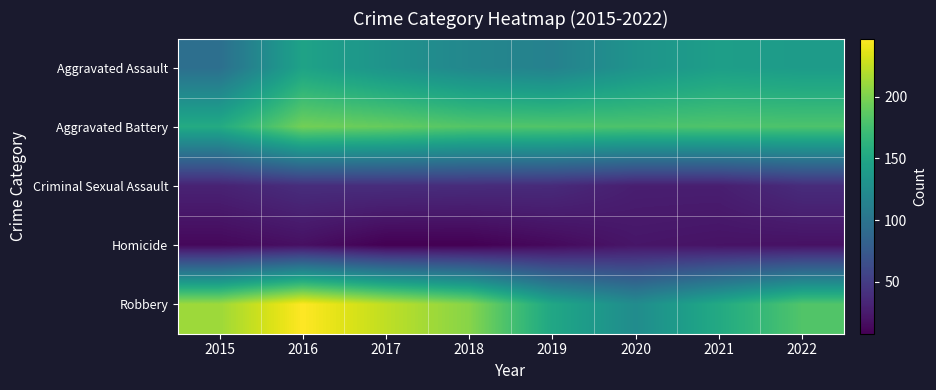

Which has a higher value, 2015 or 2021?

2021